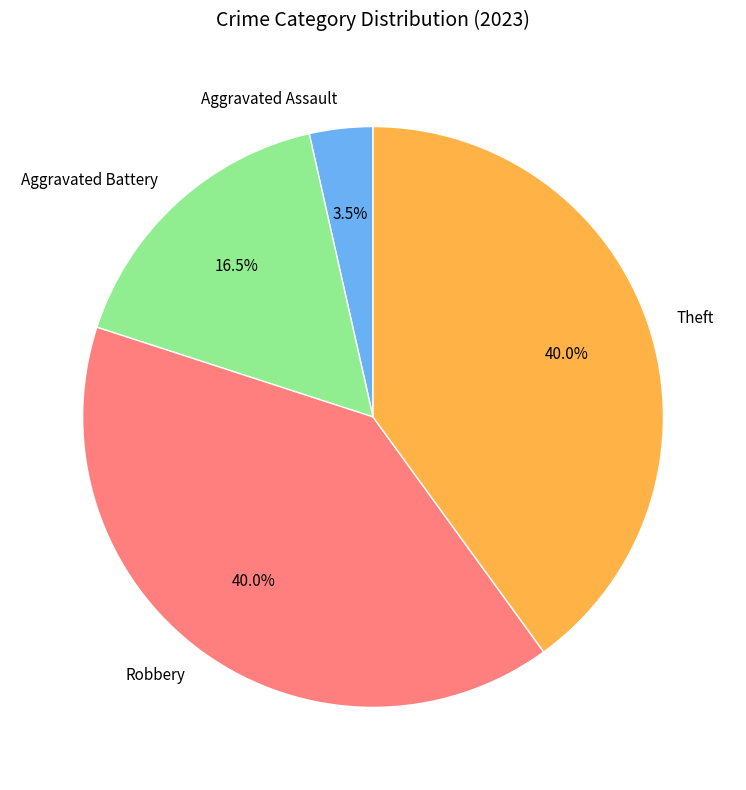

Count the number of slices in the pie.

4